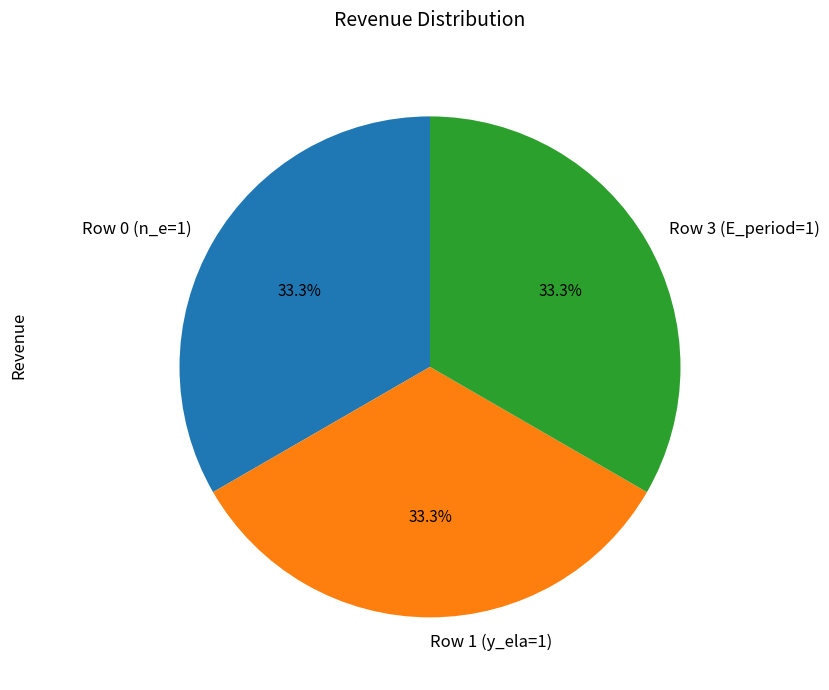

How many segments does this pie chart have?

3